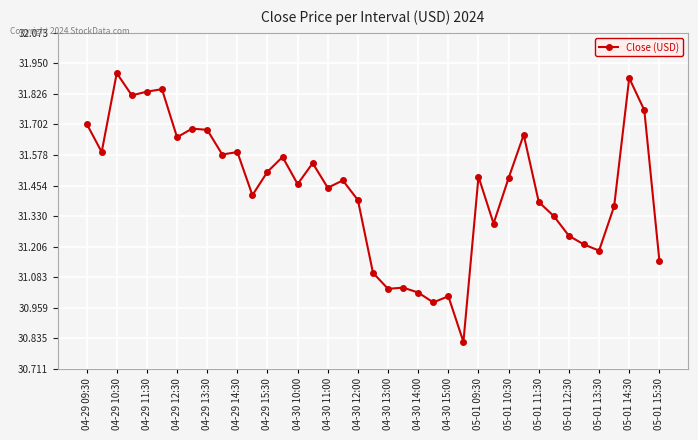

What is the difference between the maximum and minimum values?

1.1